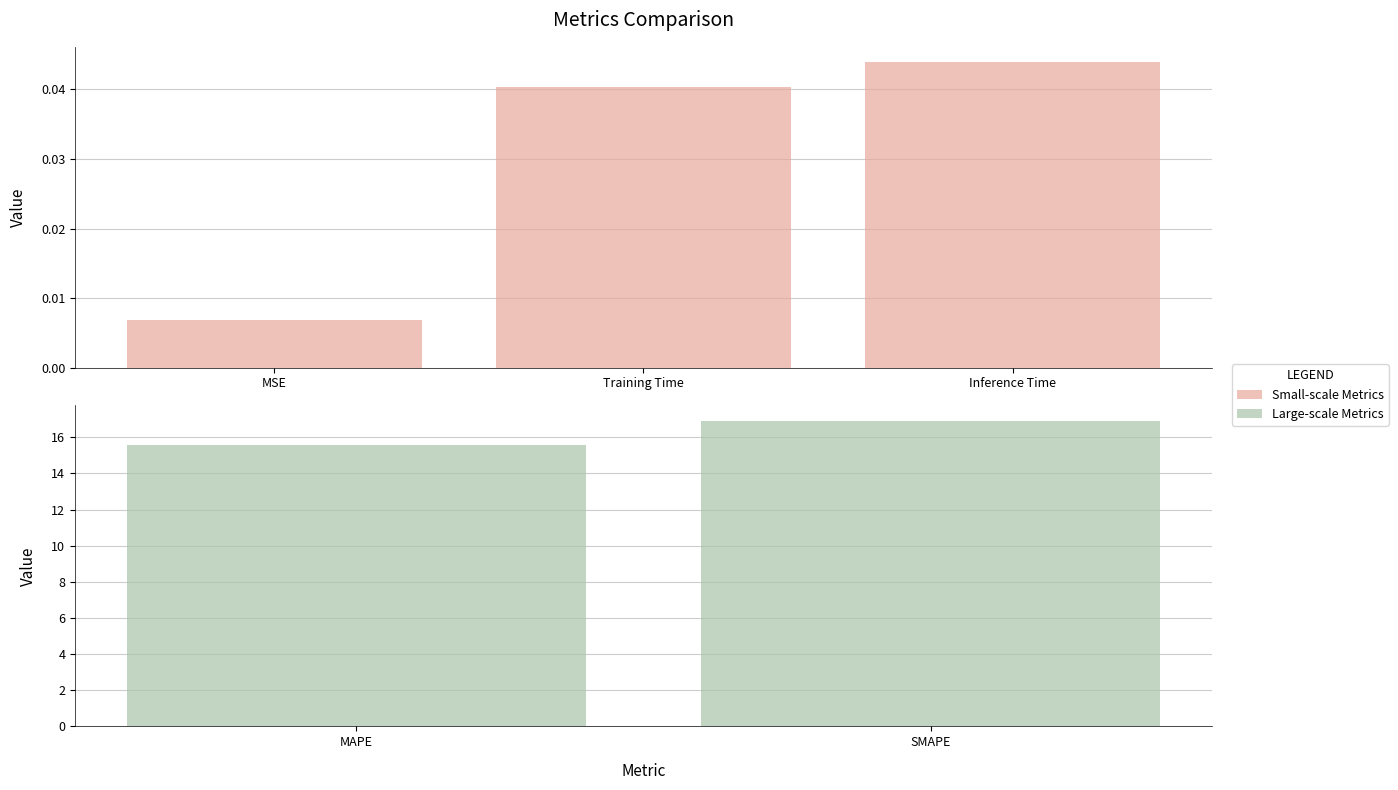

What is the sum of the values at MSE and Inference Time?

0.1